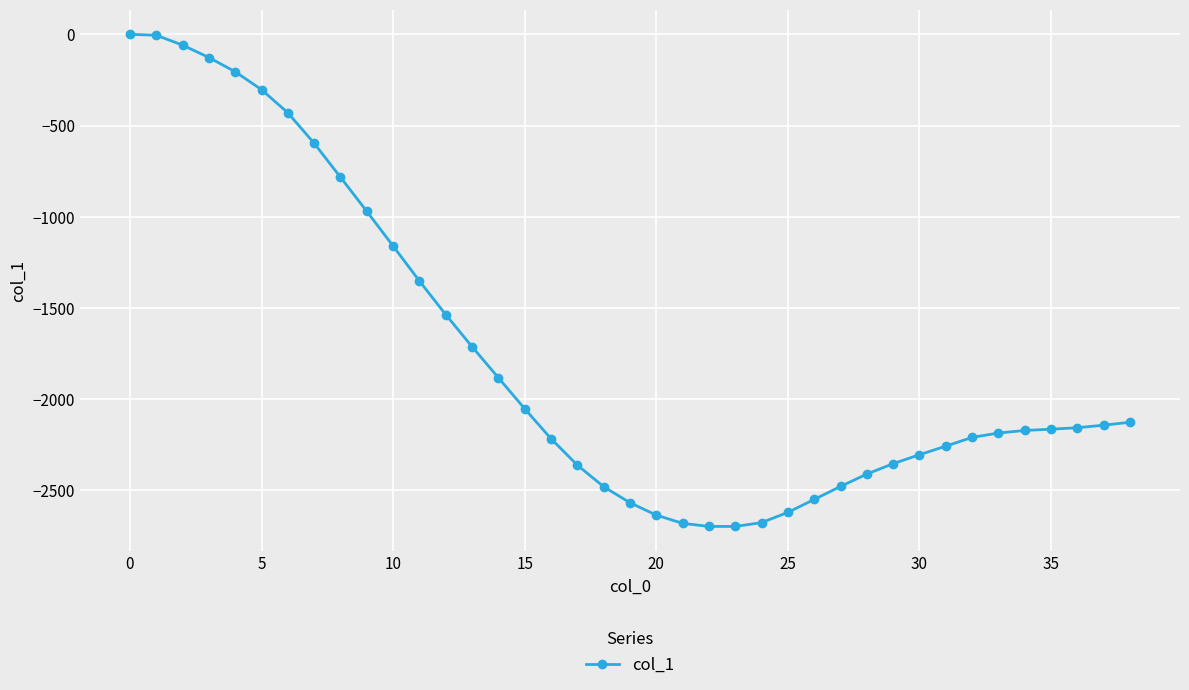

What is the difference between the maximum and minimum values?

2697